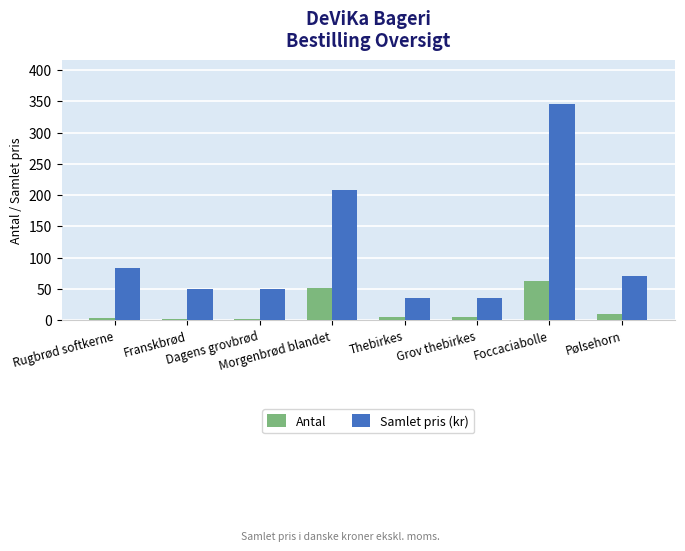

At which category is the sum across all series the highest?

Foccaciabolle